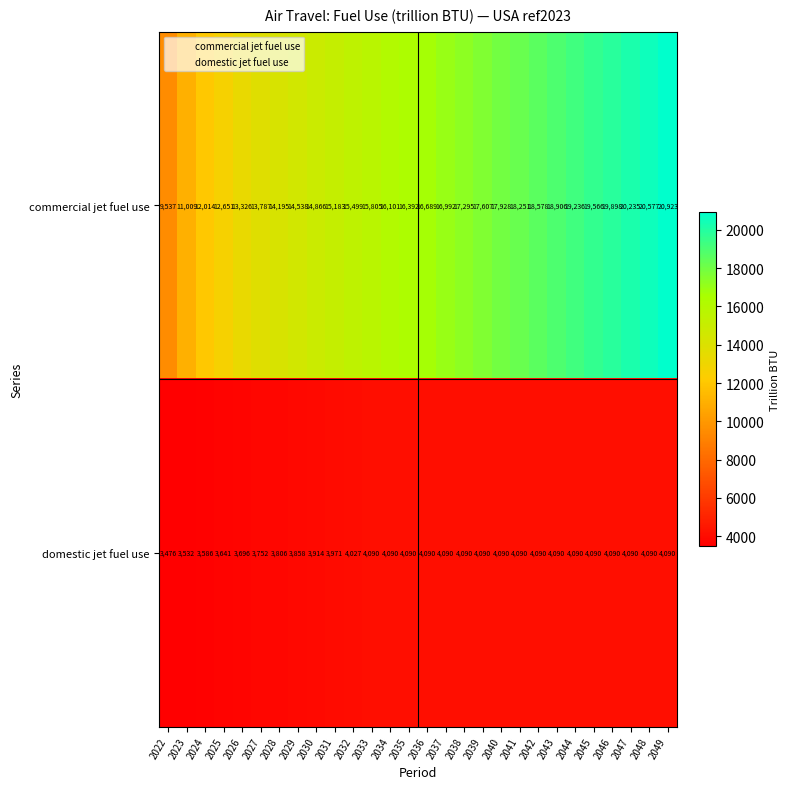

True or false: domestic jet fuel use has a value of 3641 at 2025.

True